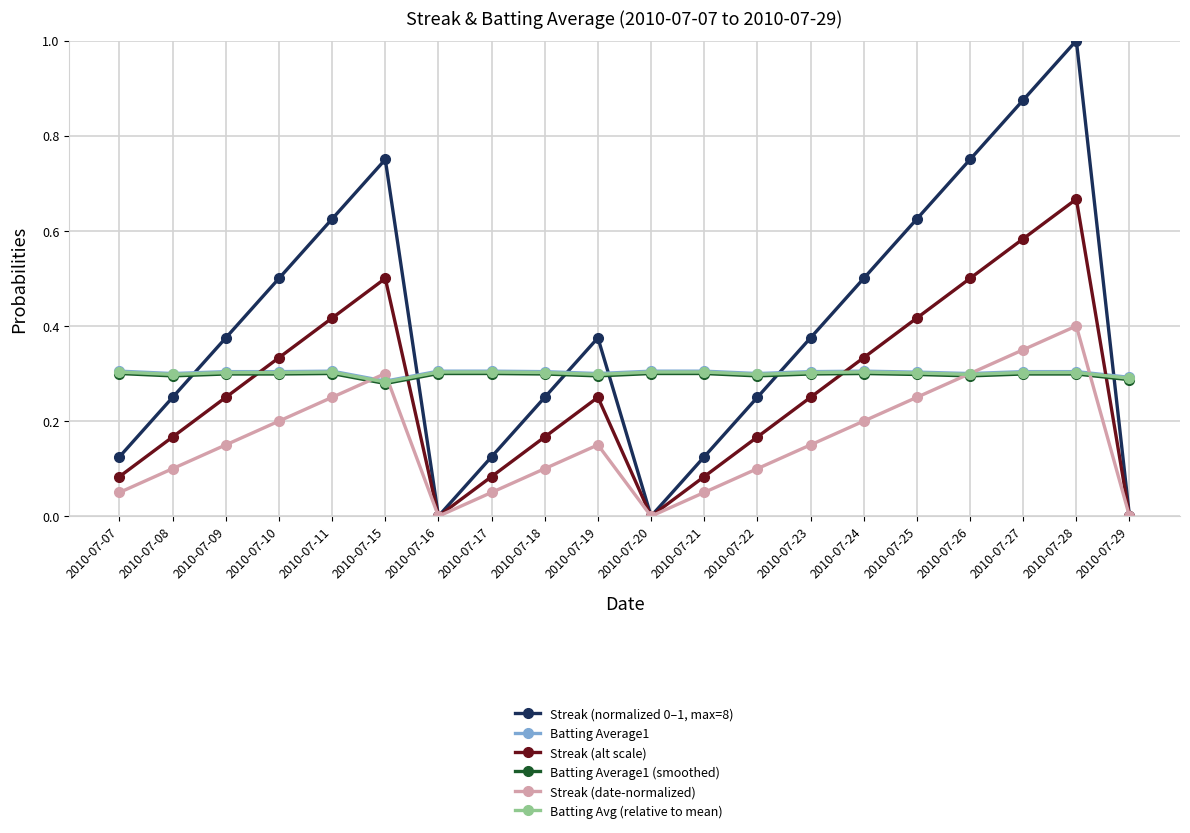

Where is the first local minimum for Streak (date-normalized)?

2010-07-16